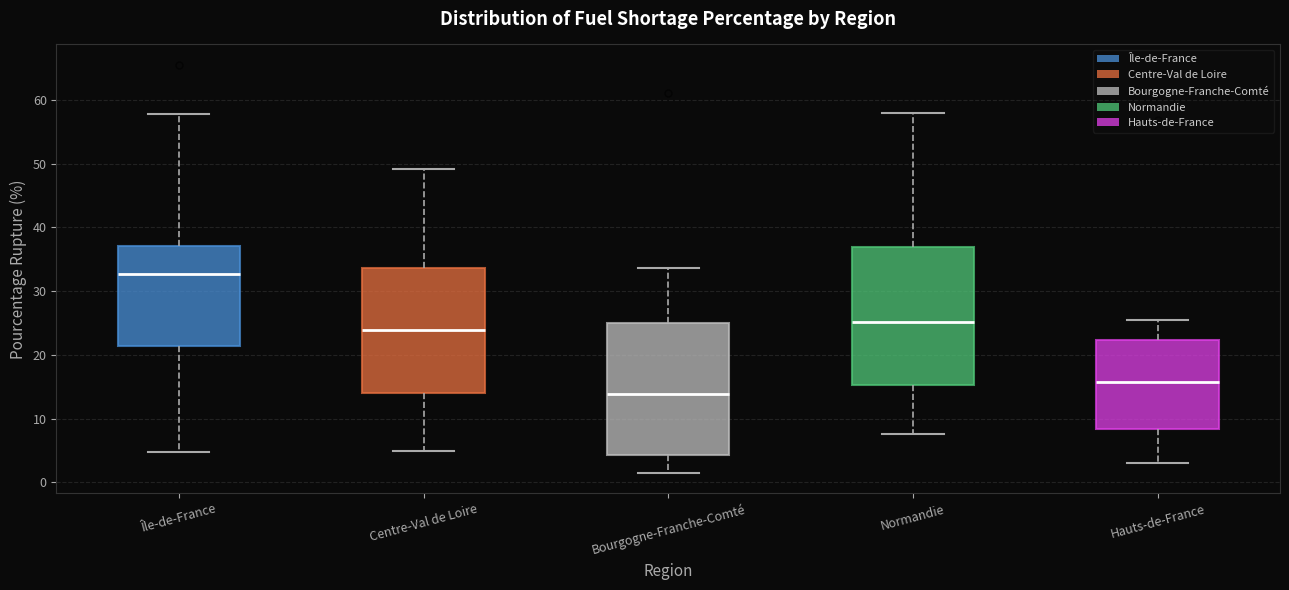

Which box has the lowest median line?

Bourgogne-Franche-Comté